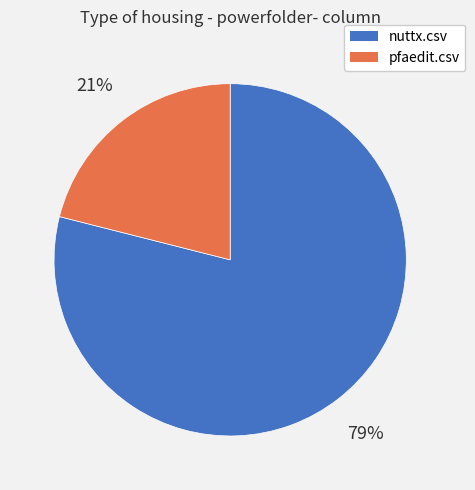

Combined, do pfaedit.csv and nuttx.csv account for over 50%?

Yes